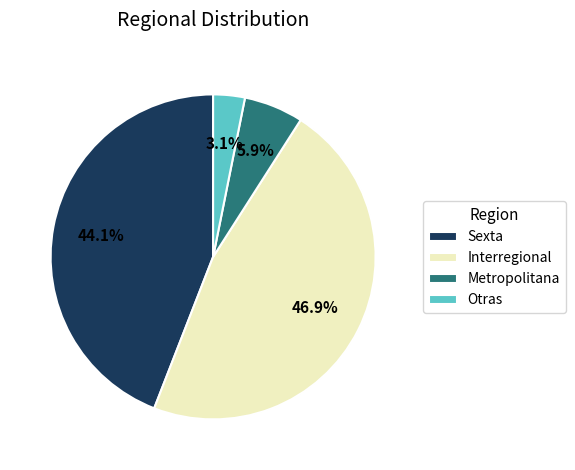

Does any single category account for the majority?

No